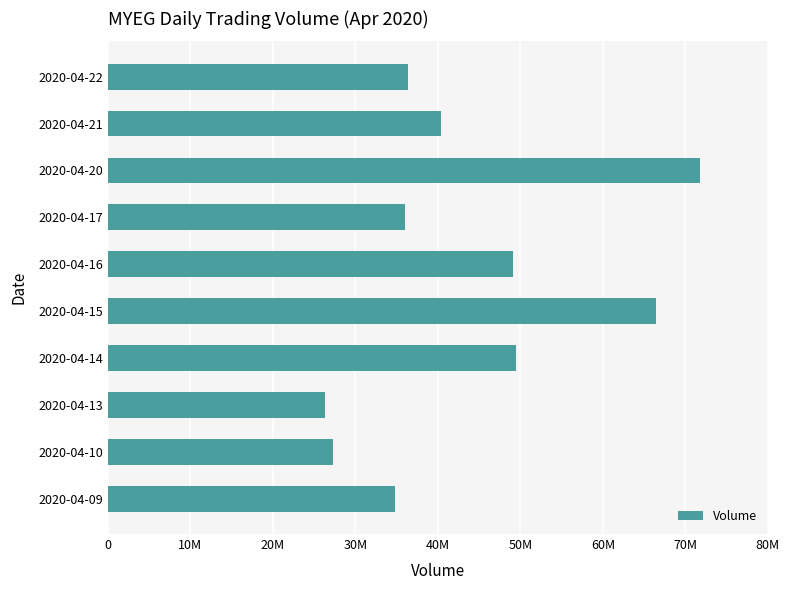

What is the greatest value displayed?

71772100